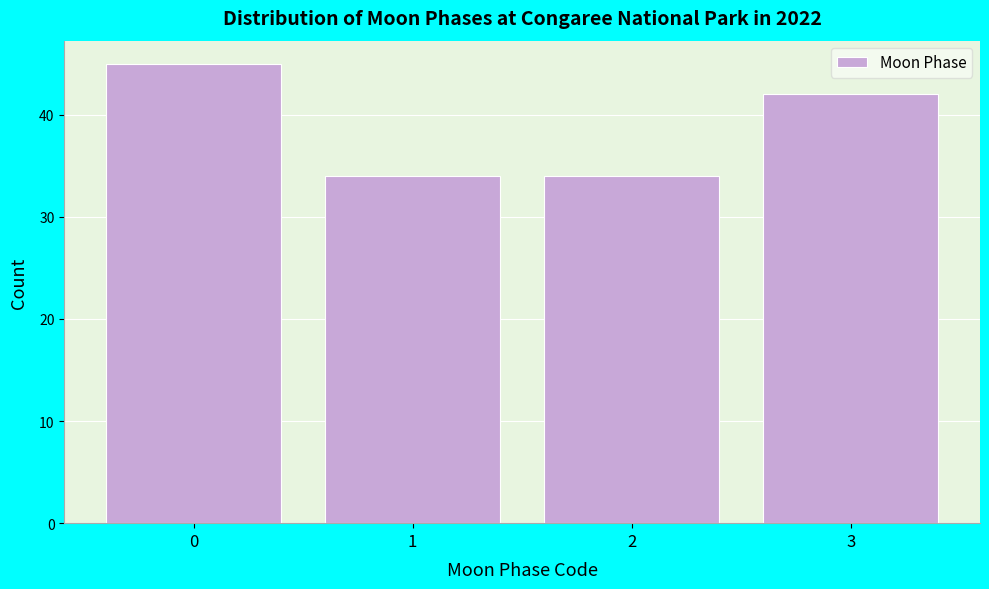

Reading right to left, what are all the values shown in this chart?

3=42	2=34	1=34	0=45